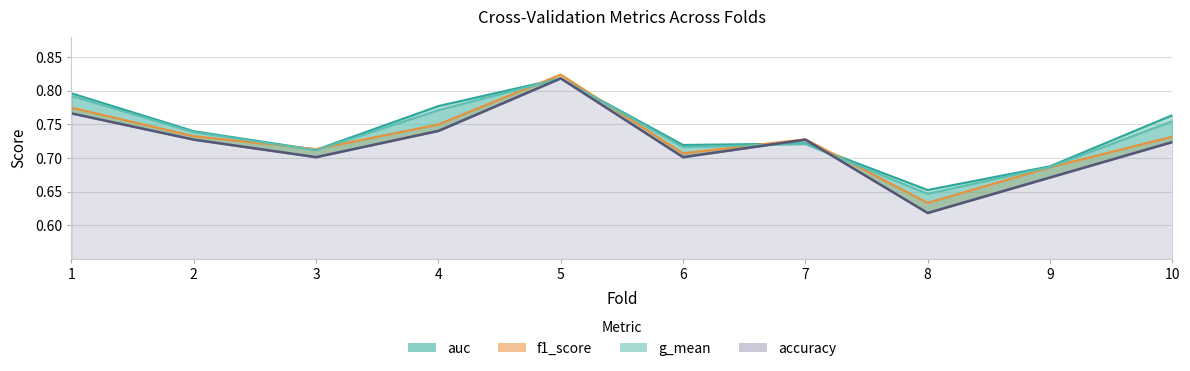

Is the value of accuracy at 10 greater than the value of g_mean at 8?

Yes